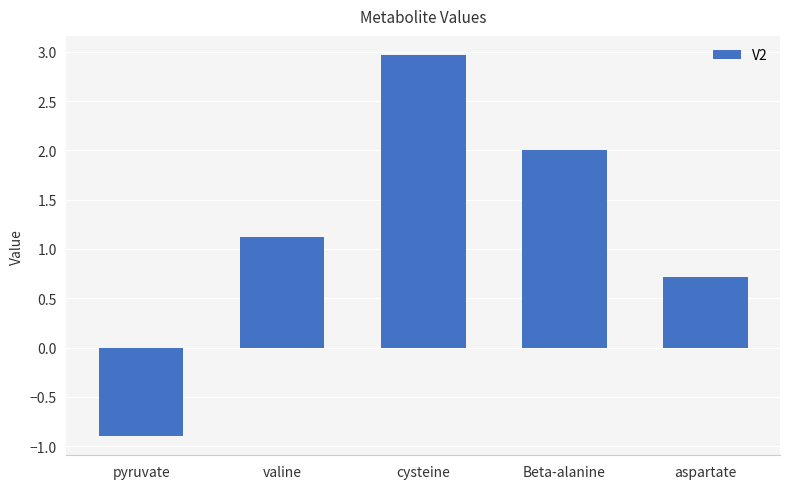

List the labels in order of value, largest first.

cysteine, Beta-alanine, valine, aspartate, pyruvate